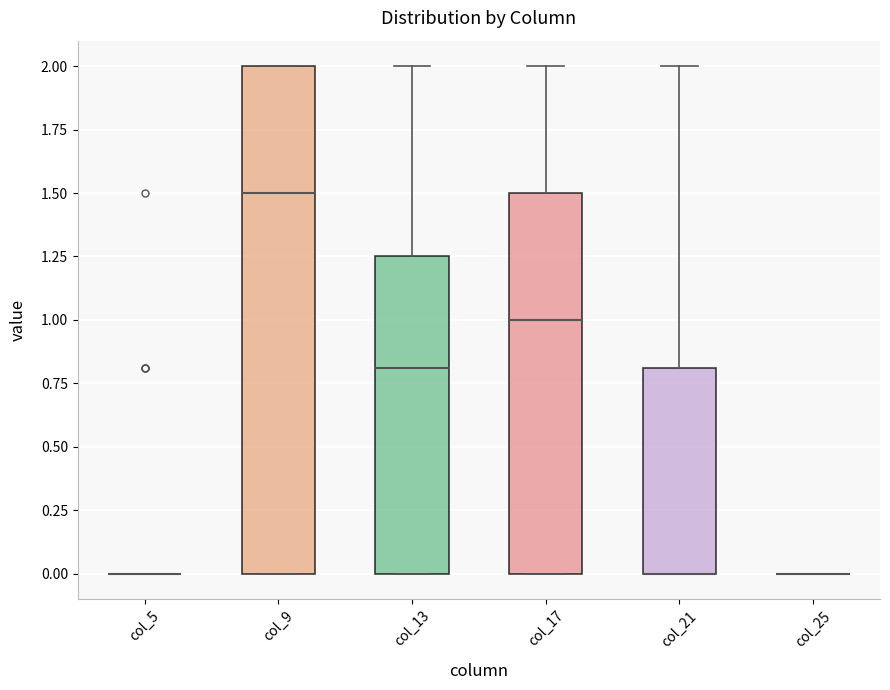

Reading left to right, transcribe this box plot: for each box, give where its median line is, the range the box spans, and where its two whiskers end, as read against the y-axis. The values are not printed on the chart, so give them approximately, as read against the axis.

col_5: box collapsed to a line at 0.00, whiskers 0.00 to 0.00
col_9: median 1.50, box 0.00 to 2.00, whiskers 0.00 to 2.00
col_13: median 0.80, box 0.00 to 1.25, whiskers 0.00 to 2.00
col_17: median 1.00, box 0.00 to 1.50, whiskers 0.00 to 2.00
col_21: median 0.00 (drawn on the box's lower edge), box 0.00 to 0.80, whiskers 0.00 to 2.00
col_25: box collapsed to a line at 0.00, whiskers 0.00 to 0.00